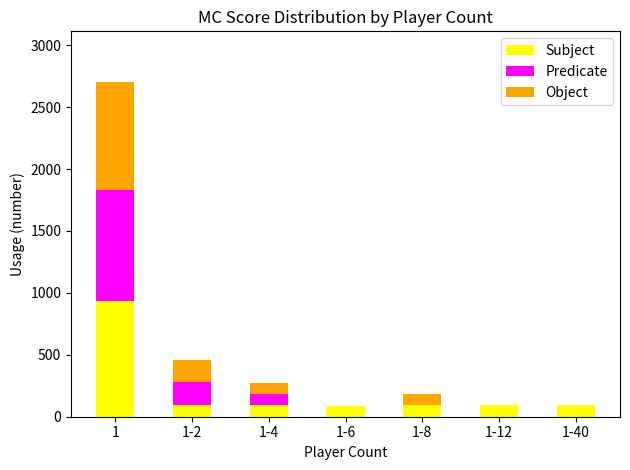

What is the maximum value for Subject?

936